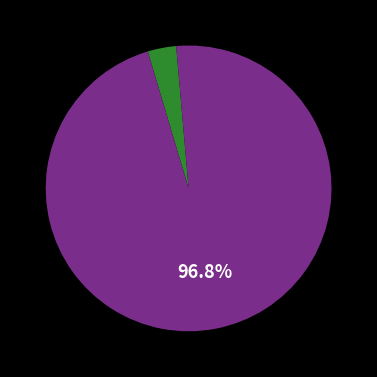

To the nearest percent, what is the average slice percentage?

50%